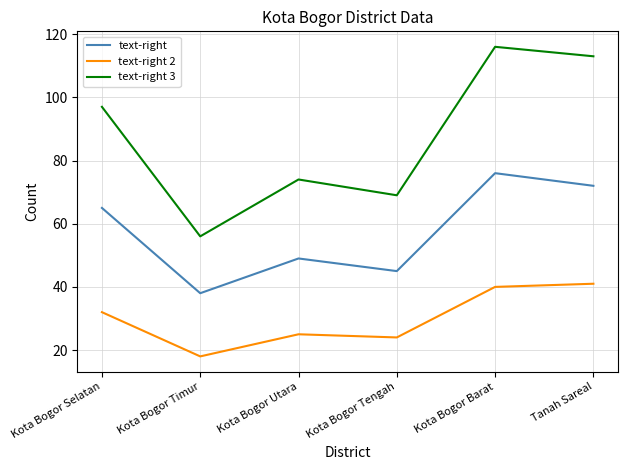

What is the difference between the highest and lowest values at Kota Bogor Tengah?

45